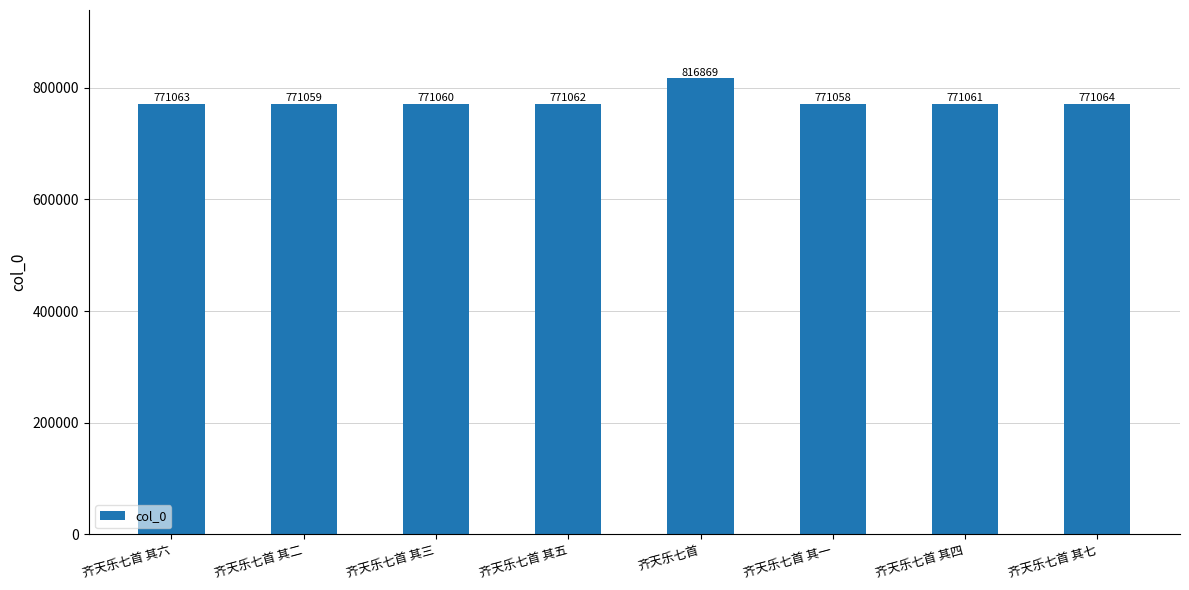

Rank the categories by value from lowest to highest.

齐天乐七首 其一, 齐天乐七首 其二, 齐天乐七首 其三, 齐天乐七首 其四, 齐天乐七首 其五, 齐天乐七首 其六, 齐天乐七首 其七, 齐天乐七首